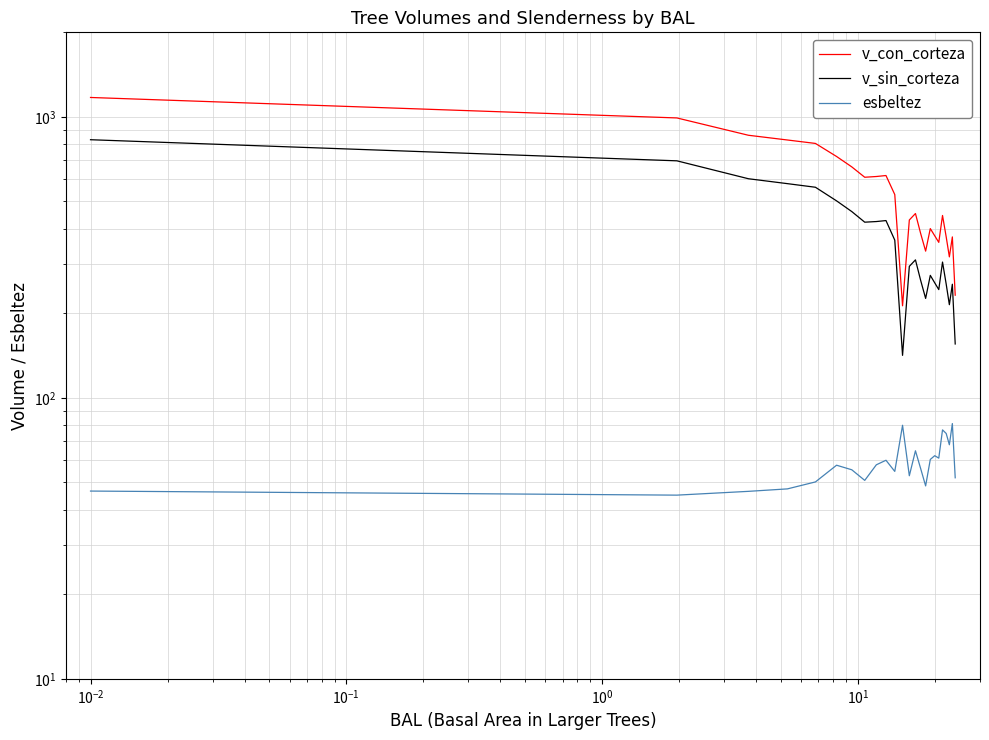

What value does the esbeltez series have at $\mathdefault{10^{-1}}$?

47.4